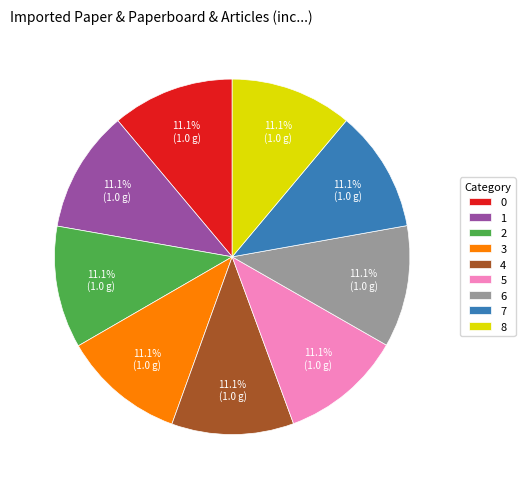

How much of the chart is everything except 6?

88.9%